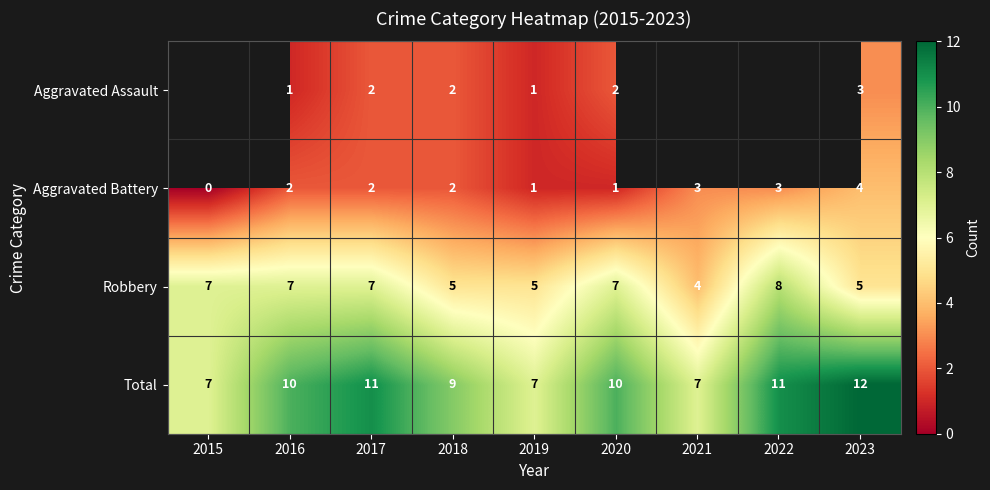

The Aggravated Battery series shows -1.4 at 2015. True or false?

False